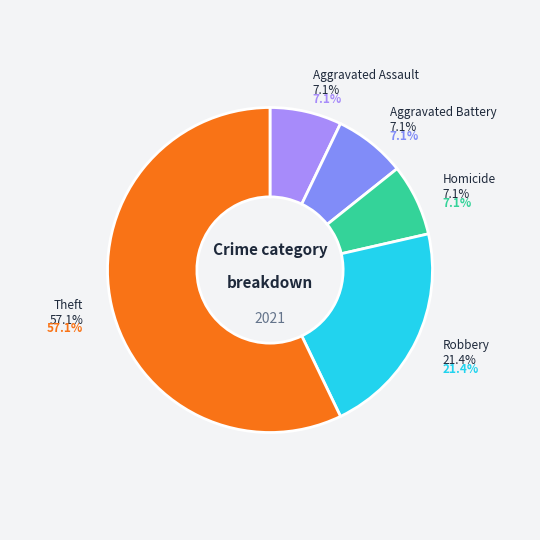

How many slices are in this pie chart?

5